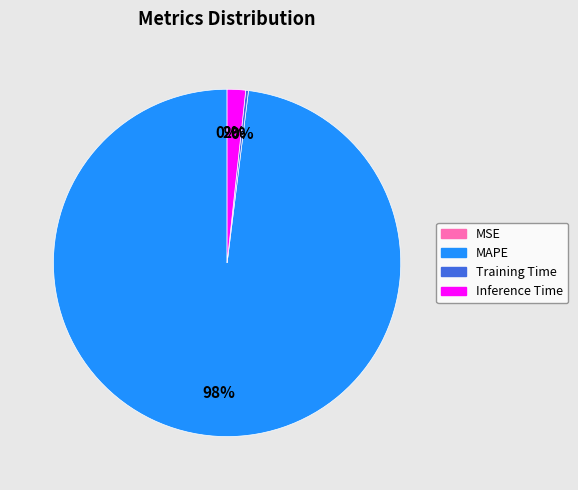

Is it true that MAPE is 98% of the pie?

True